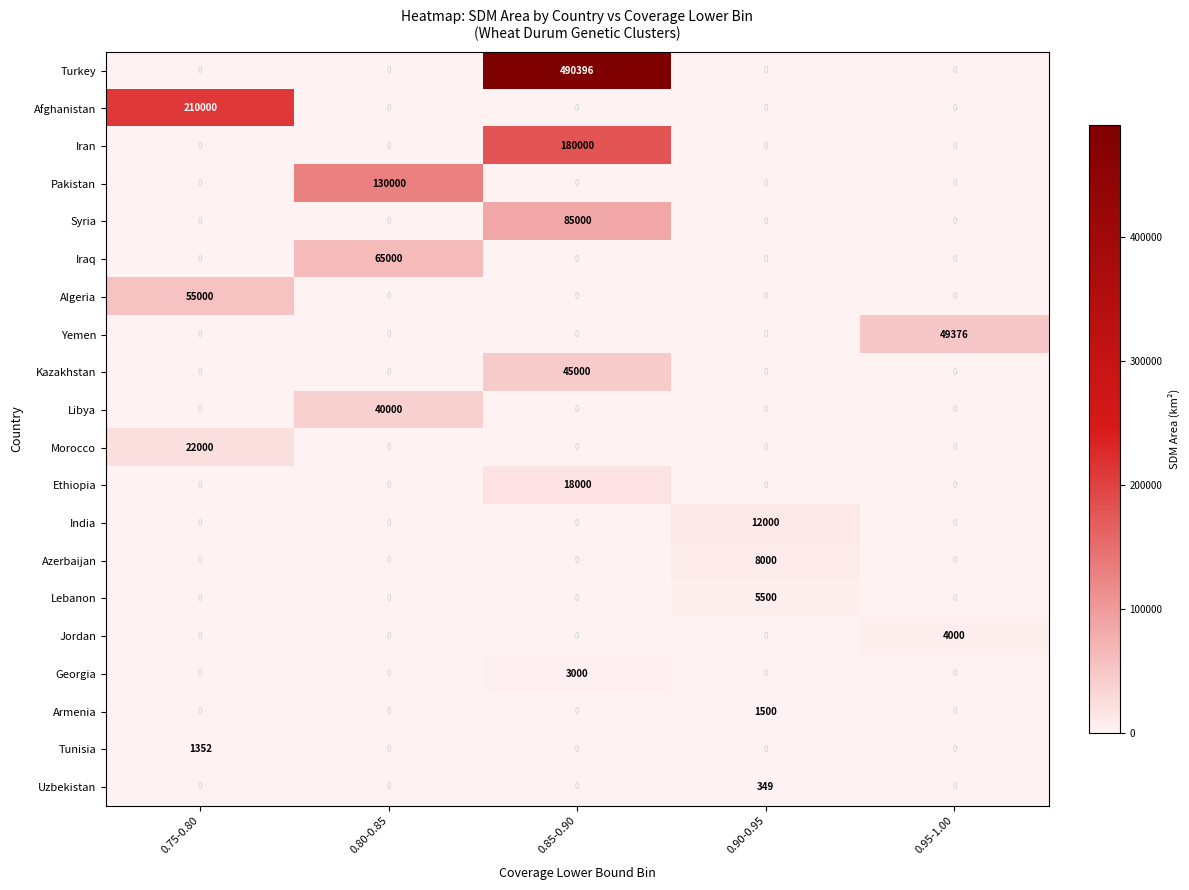

What is the average value of the Kazakhstan series?

9000